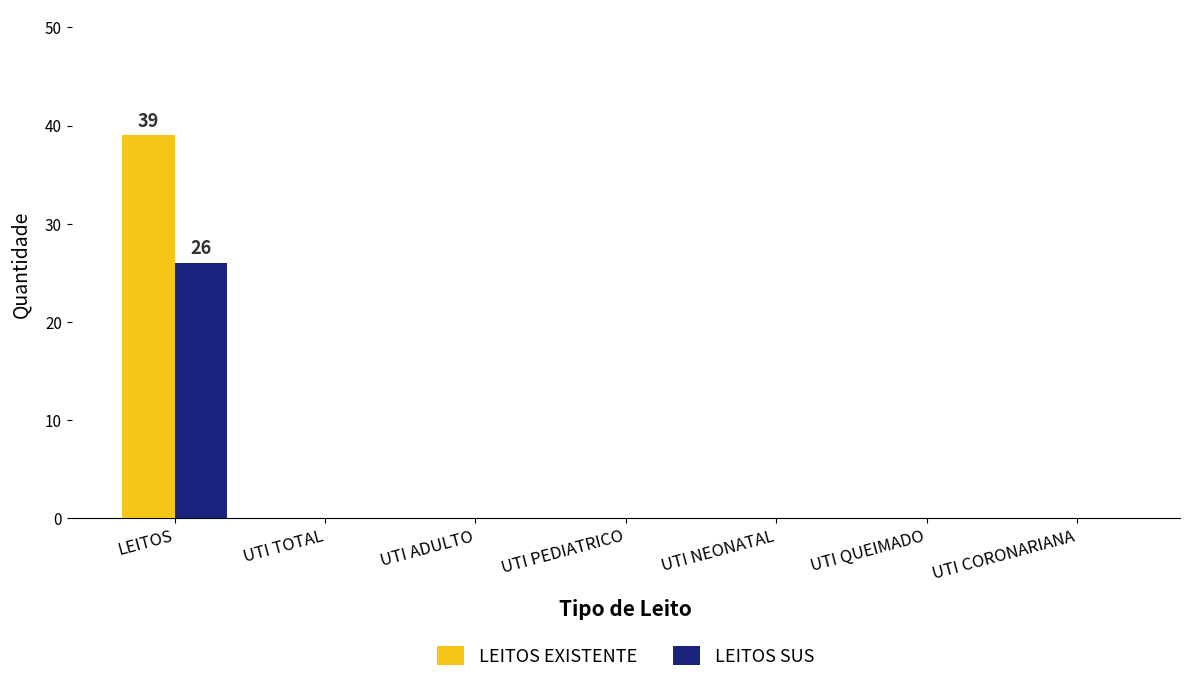

At which label does LEITOS SUS reach its peak?

LEITOS